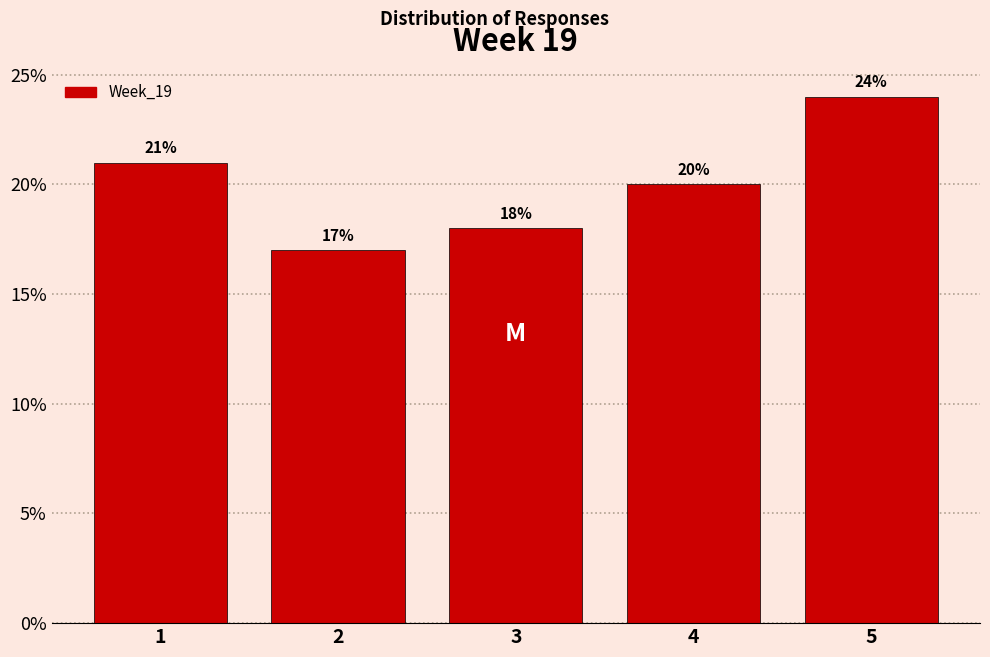

Over which range of the x-axis is the bar tallest?

4.5 to 5.5